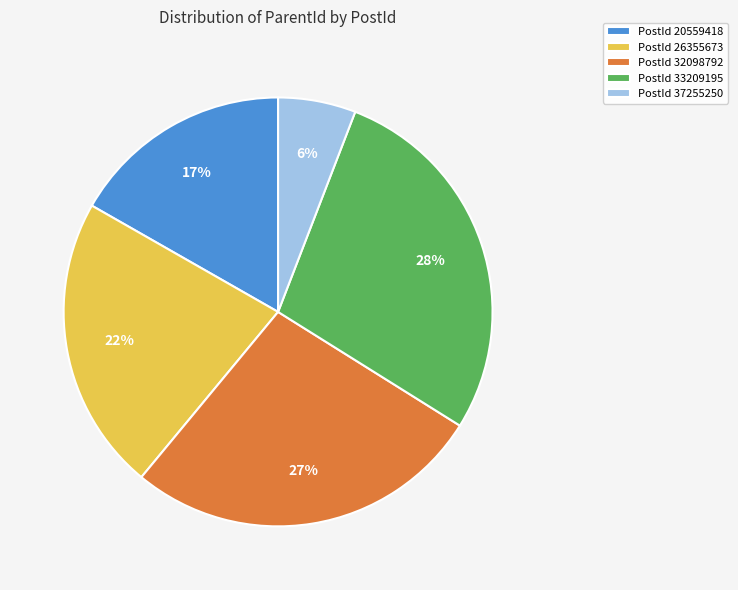

Do PostId 37255250 and PostId 32098792 together represent more than half of the pie?

No